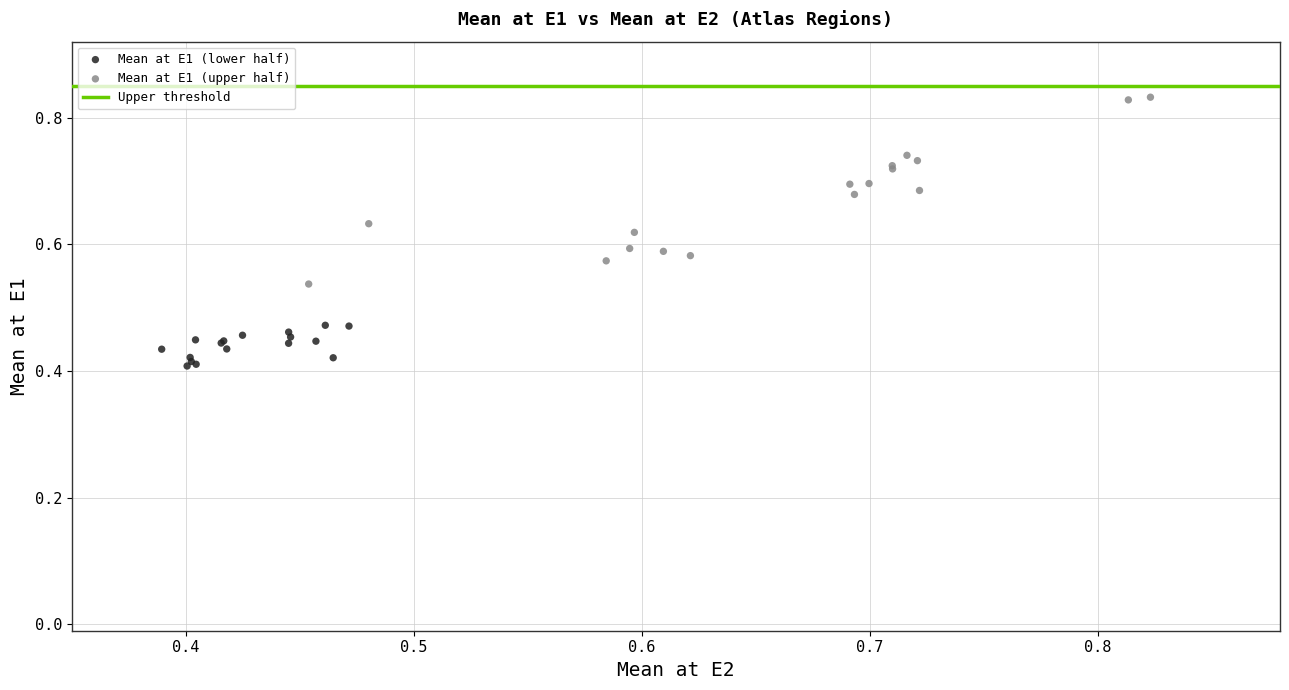

Which series reaches the minimum Y coordinate?

Mean at E1 (lower half)